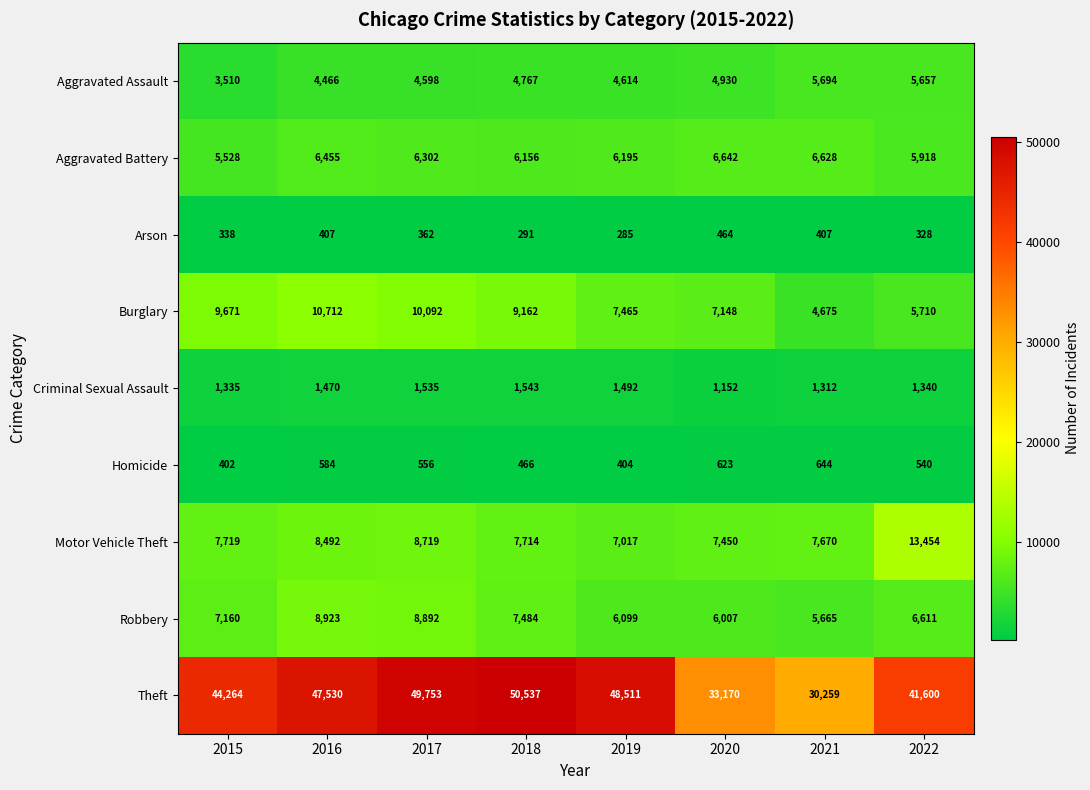

How many categories are shown in the chart?

8